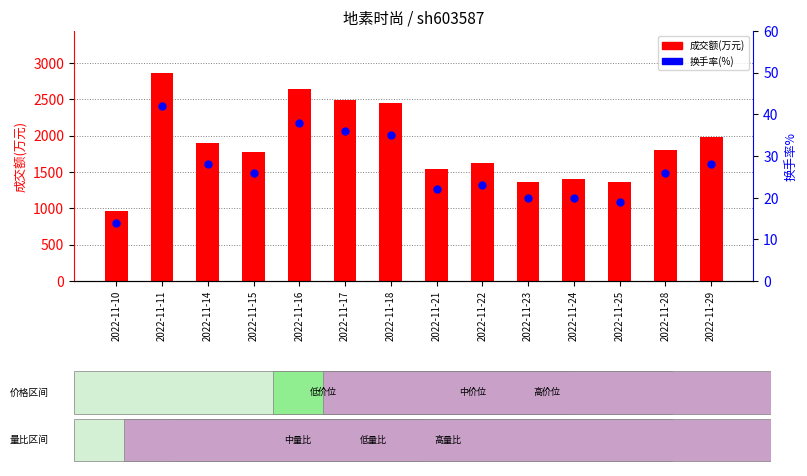

Which series has the largest total across all categories?

成交额(万元)